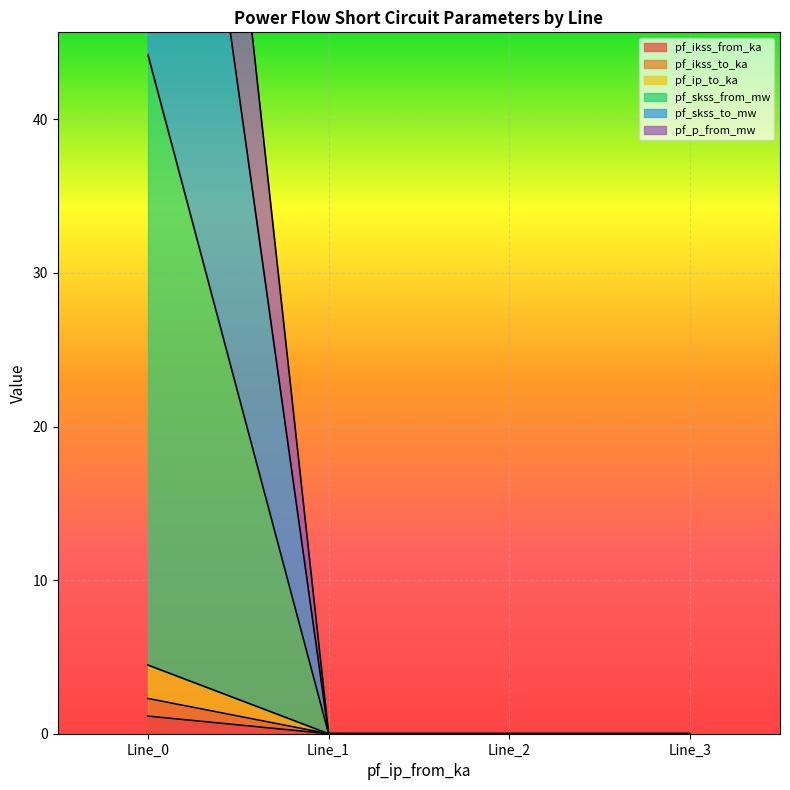

What is the difference between the maximum and minimum values in the pf_skss_to_mw series?

83.9